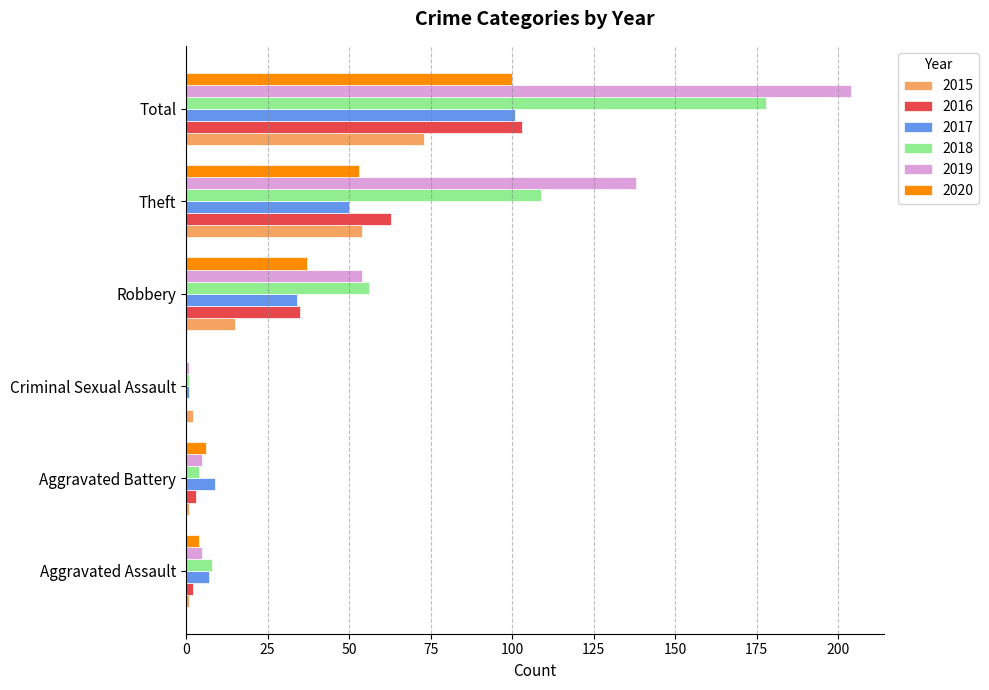

How many data points does each series have?

6